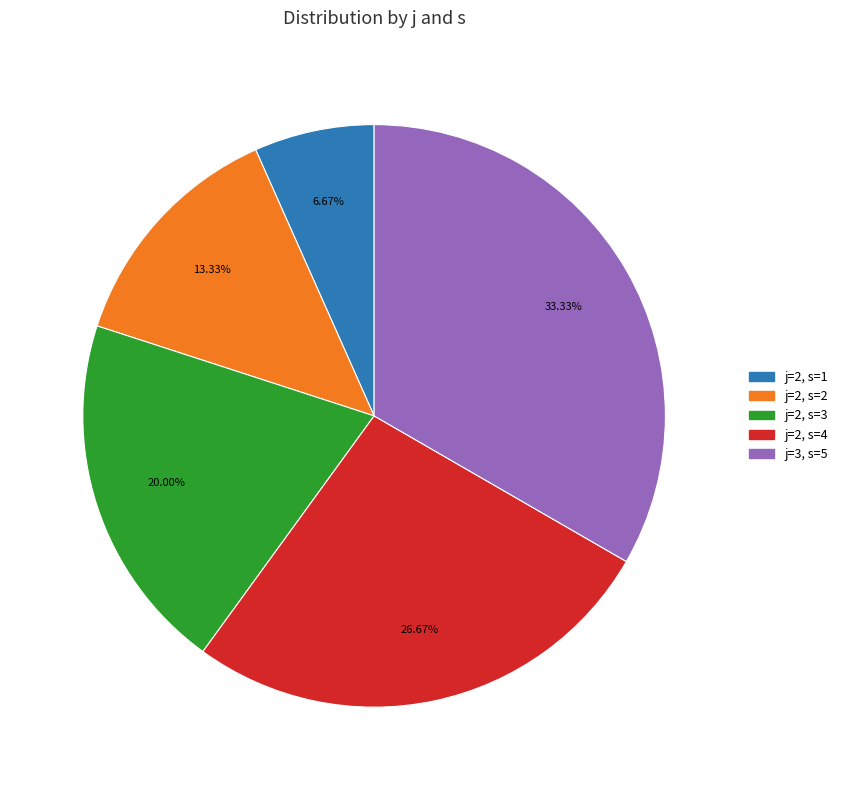

Is there any slice that represents more than half of the pie?

No